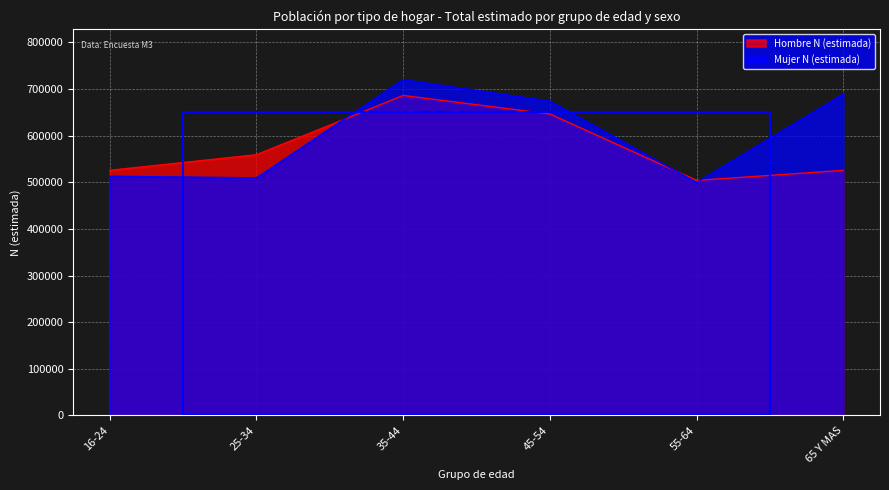

What position from the left is 16-24?

1